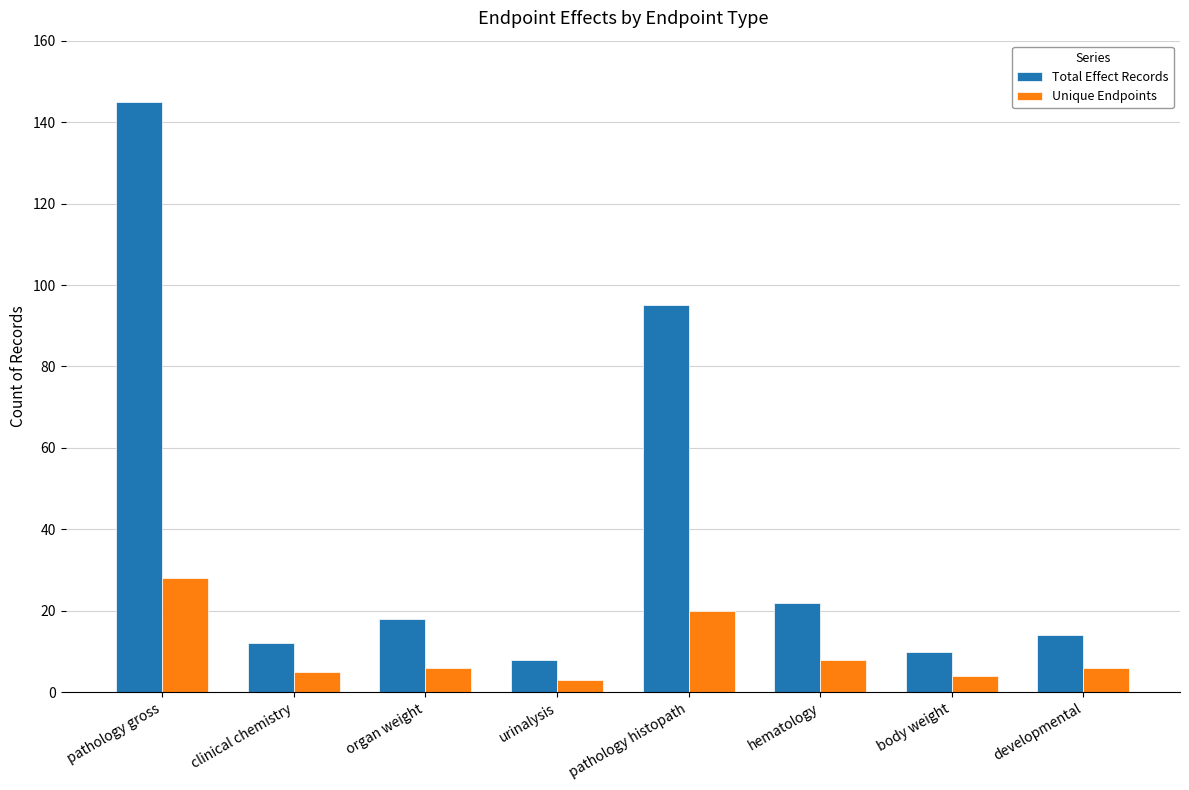

What is the minimum value for Total Effect Records?

8